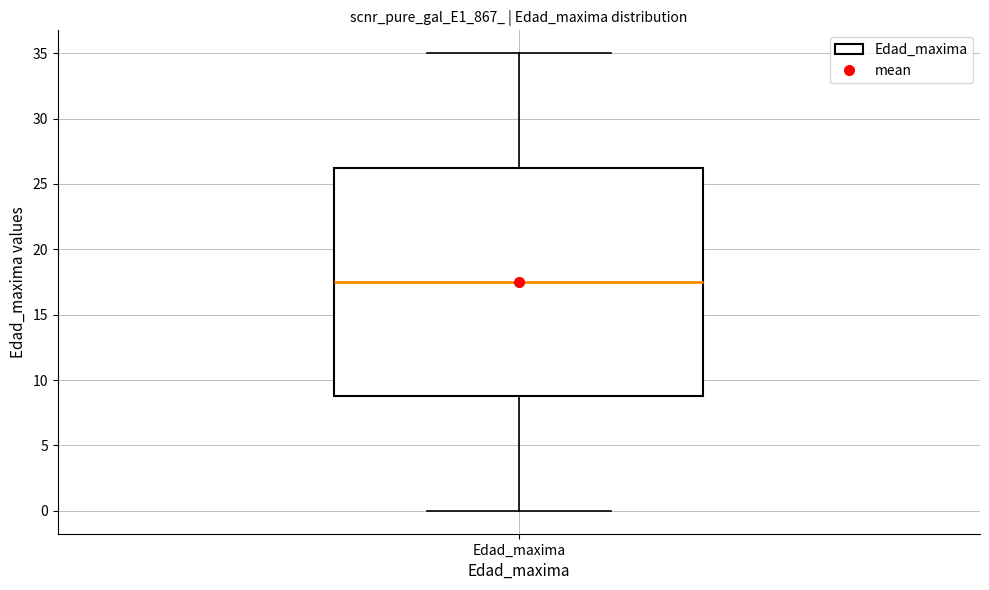

Where is the lower edge of the box for Edad_maxima on the y-axis? The values are not printed on the chart, so give them approximately, as read against the axis.

9.0